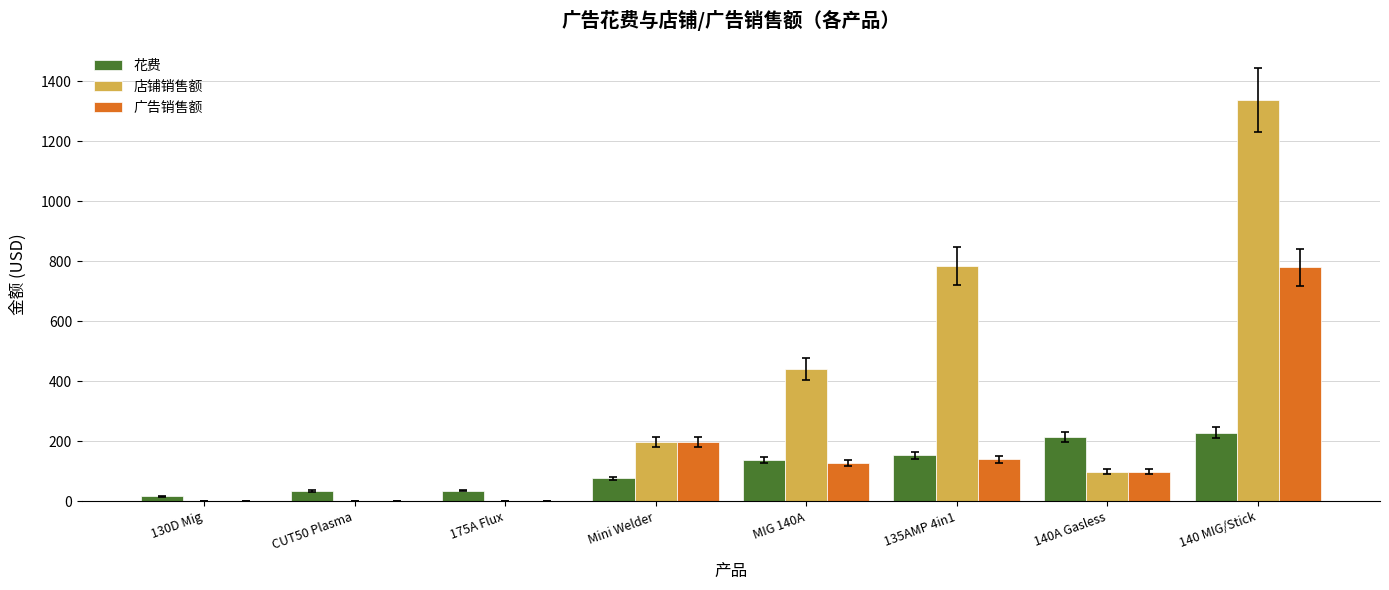

Is the value of 店铺销售额 at 140 MIG/Stick greater than the value of 广告销售额 at 130D Mig?

Yes